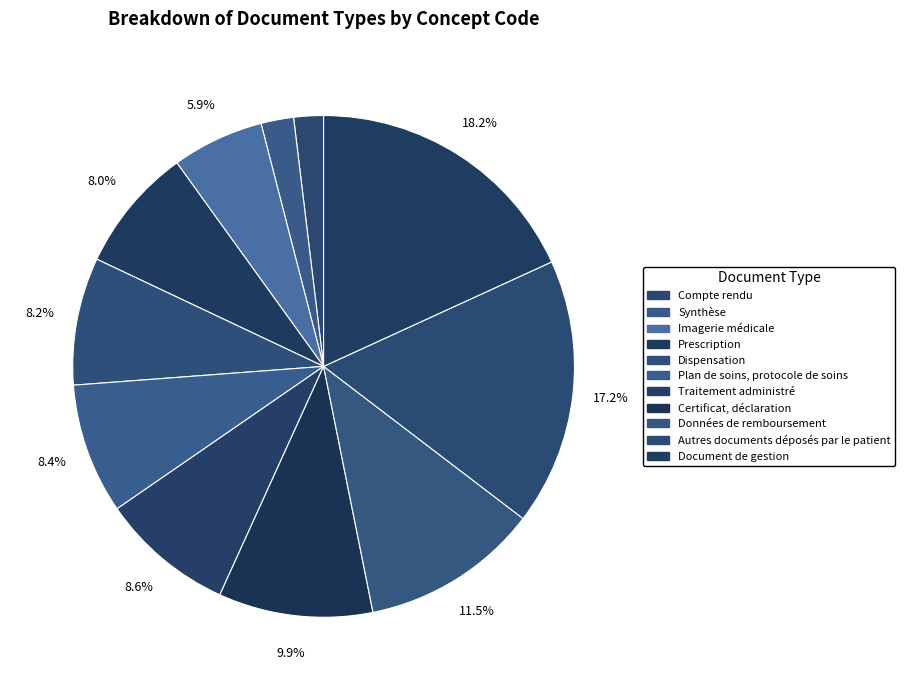

To the nearest percent, what percentage of the pie is Données de remboursement?

11%